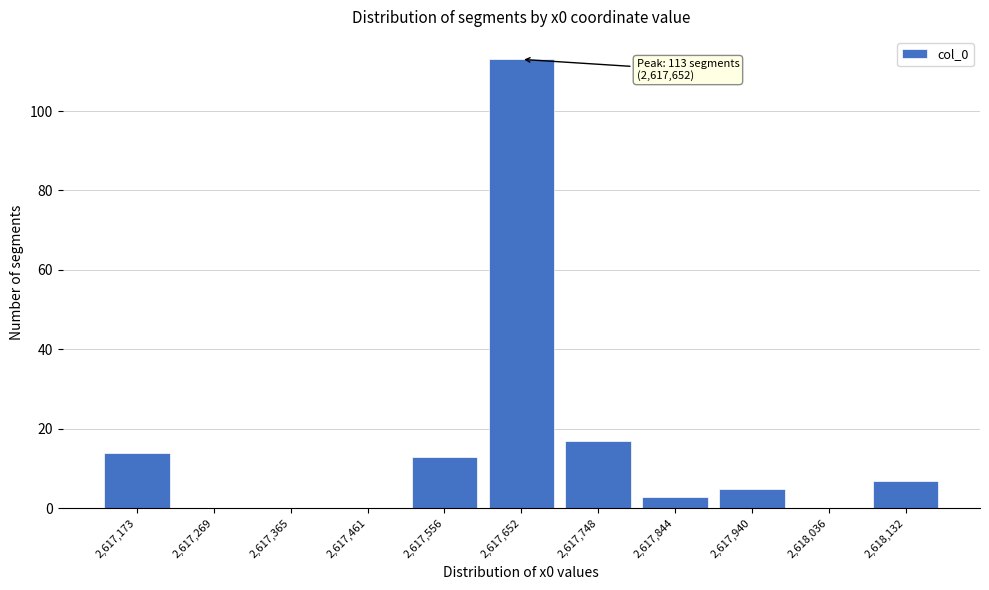

Reading right to left, what are all the values shown in this chart?

2,618,132=7	2,618,036=0	2,617,940=5	2,617,844=3	2,617,748=17	2,617,652=113	2,617,556=13	2,617,461=0	2,617,365=0	2,617,269=0	2,617,173=14